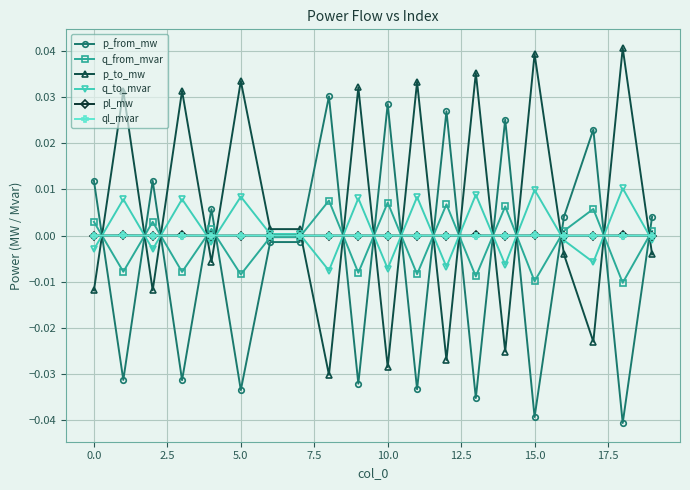

How many intersections are there between q_to_mvar and p_to_mw?

16